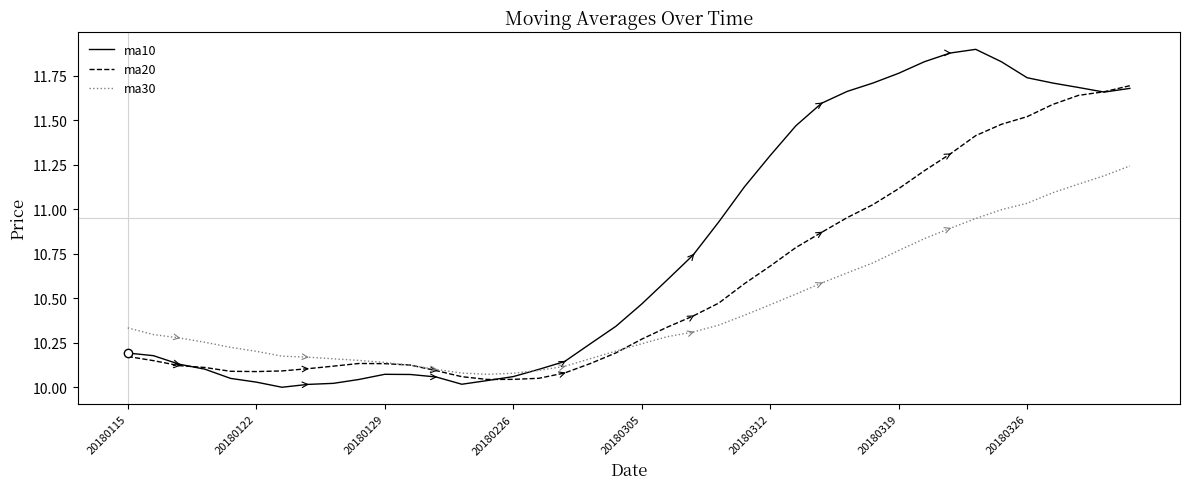

Count the number of data series in this chart.

3